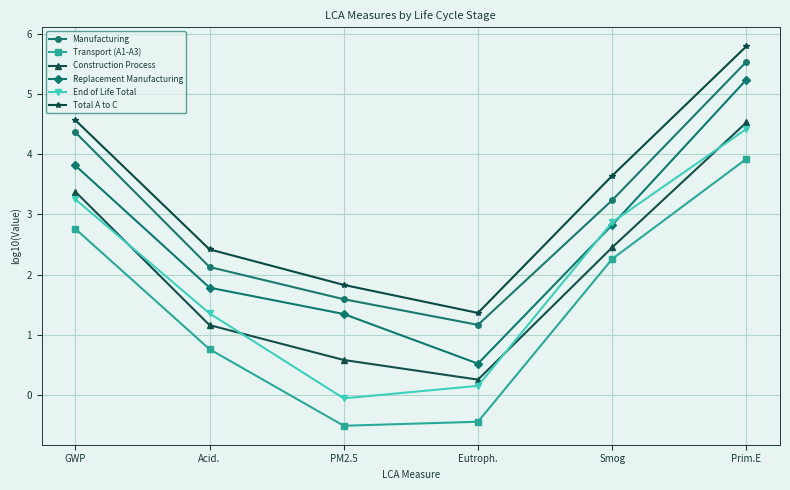

Reading left to right, transcribe all the data shown in this chart.

Manufacturing: 4.4	2.1	1.6	1.2	3.2	5.5
Transport (A1-A3): 2.8	0.8	-0.5	-0.4	2.3	3.9
Construction Process: 3.4	1.2	0.6	0.3	2.5	4.5
Replacement Manufacturing: 3.8	1.8	1.3	0.5	2.8	5.2
End of Life Total: 3.3	1.4	-0.1	0.1	2.9	4.4
Total A to C: 4.6	2.4	1.8	1.4	3.6	5.8